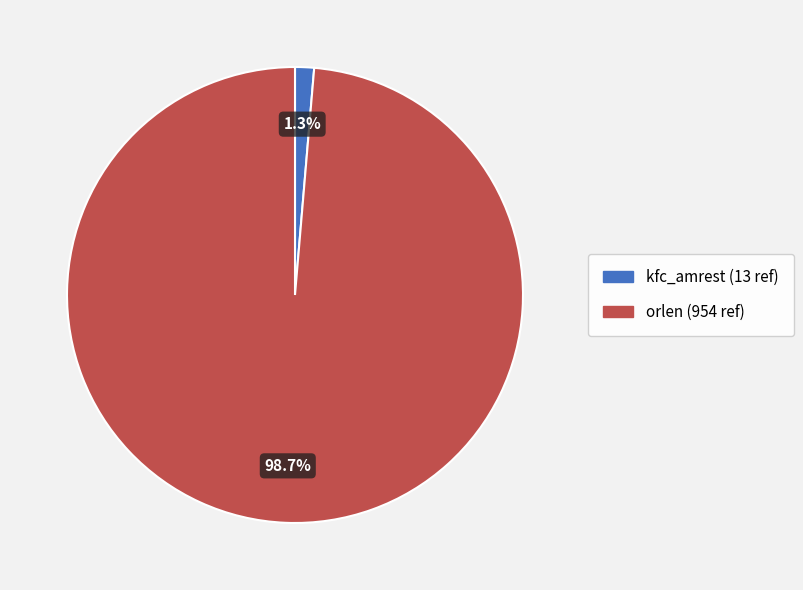

Which slice is the smallest?

kfc_amrest